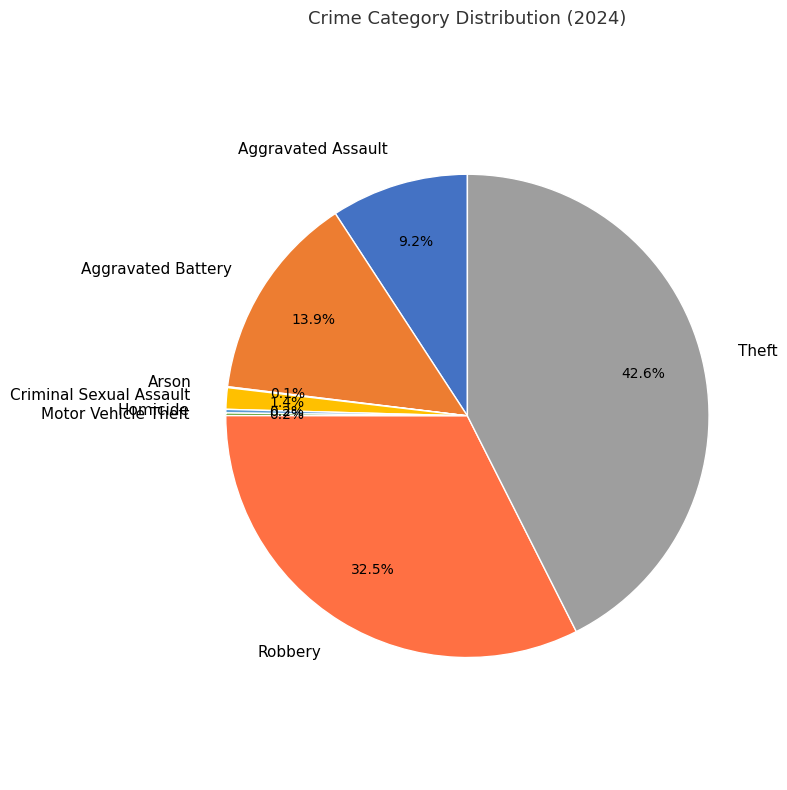

What is the largest slice in the pie chart?

Theft